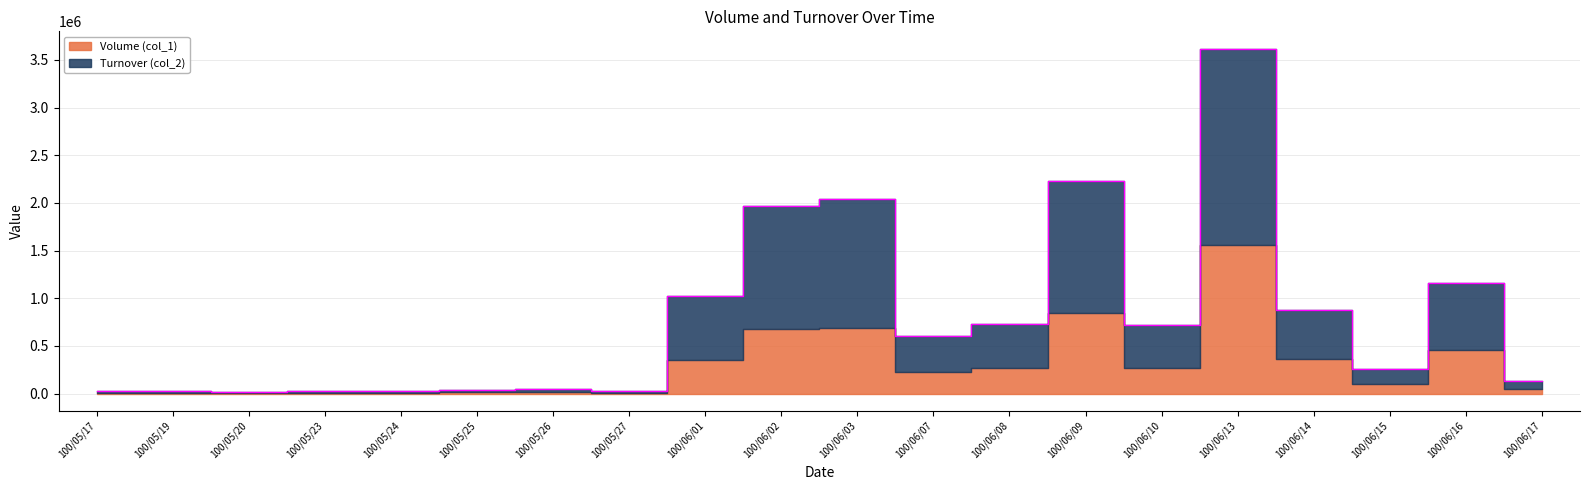

At which category does the data reach its first local valley?

100/05/20